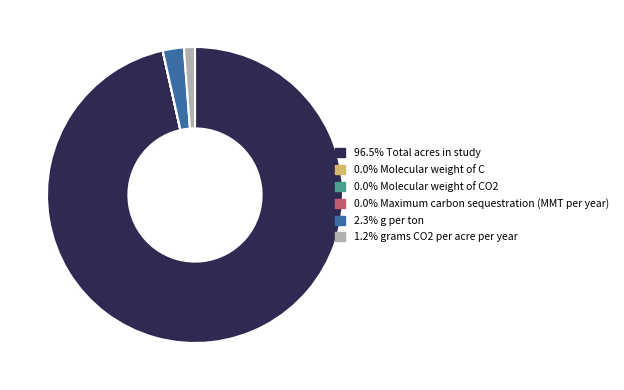

Is there a majority slice in this chart?

Yes